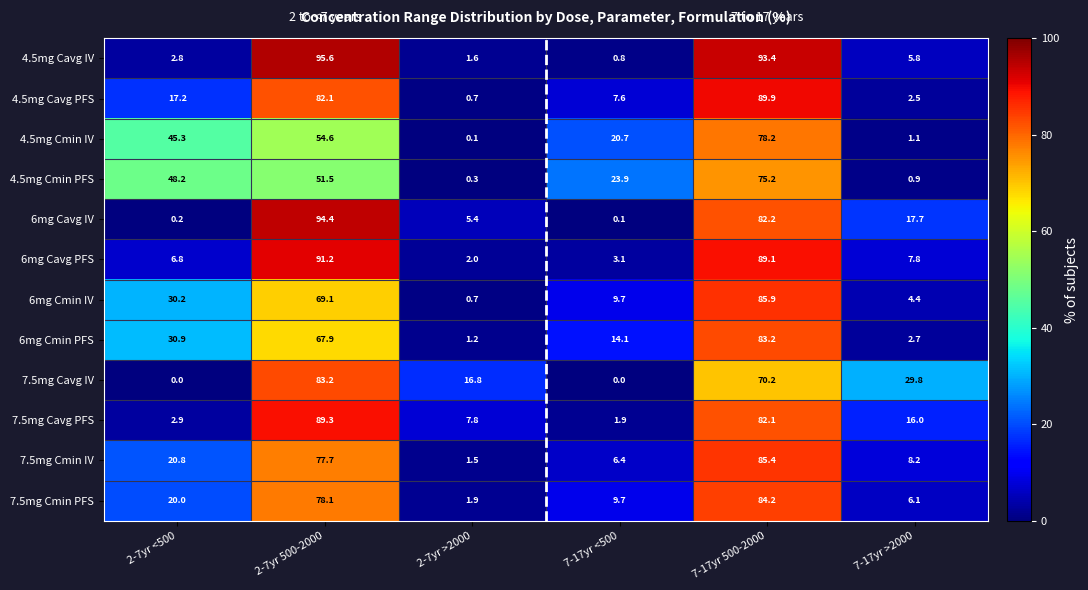

List the labels in order of 4.5mg Cmin PFS value, largest first.

7-17yr 500-2000, 2-7yr 500-2000, 2-7yr <500, 7-17yr <500, 7-17yr >2000, 2-7yr >2000